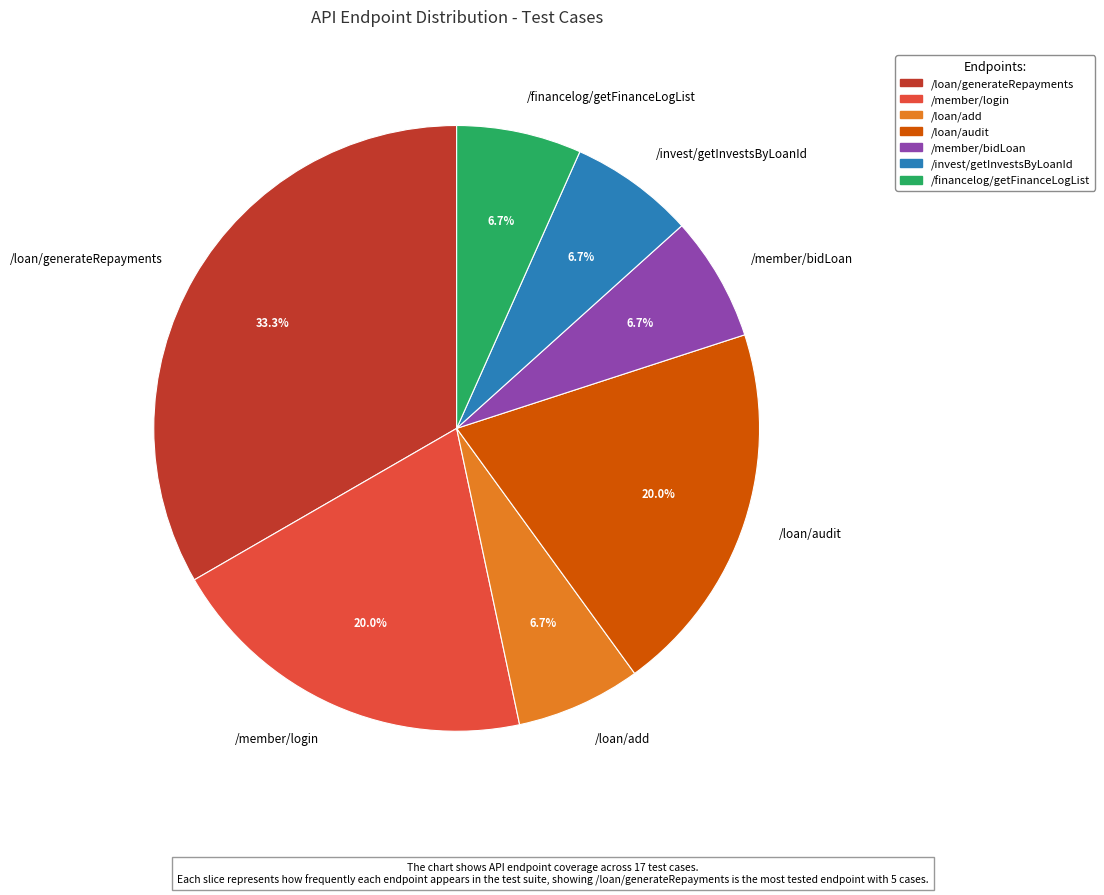

To the nearest percent, what portion does /member/bidLoan represent?

7%